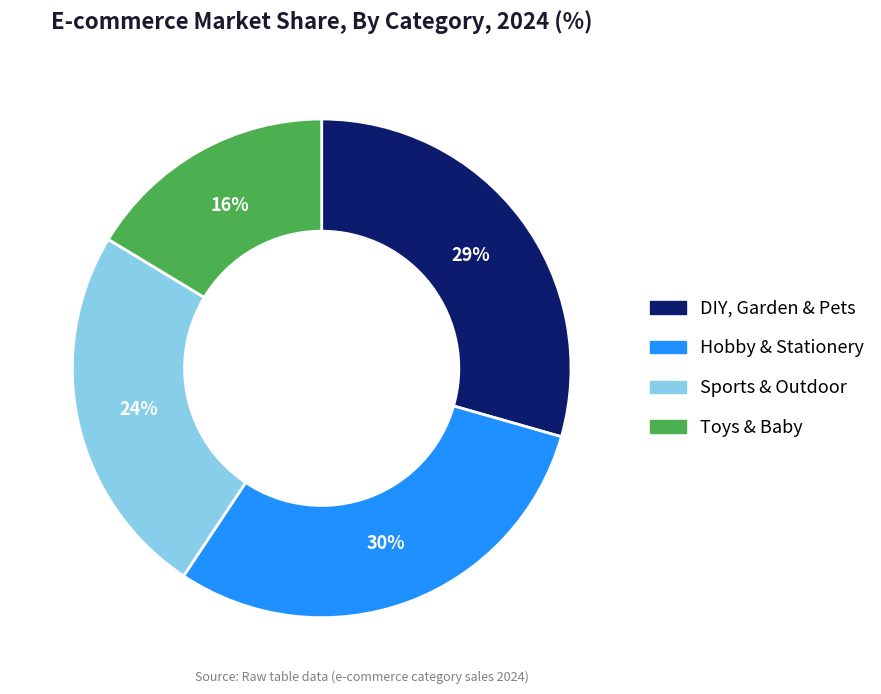

How many slices are in this pie chart?

4